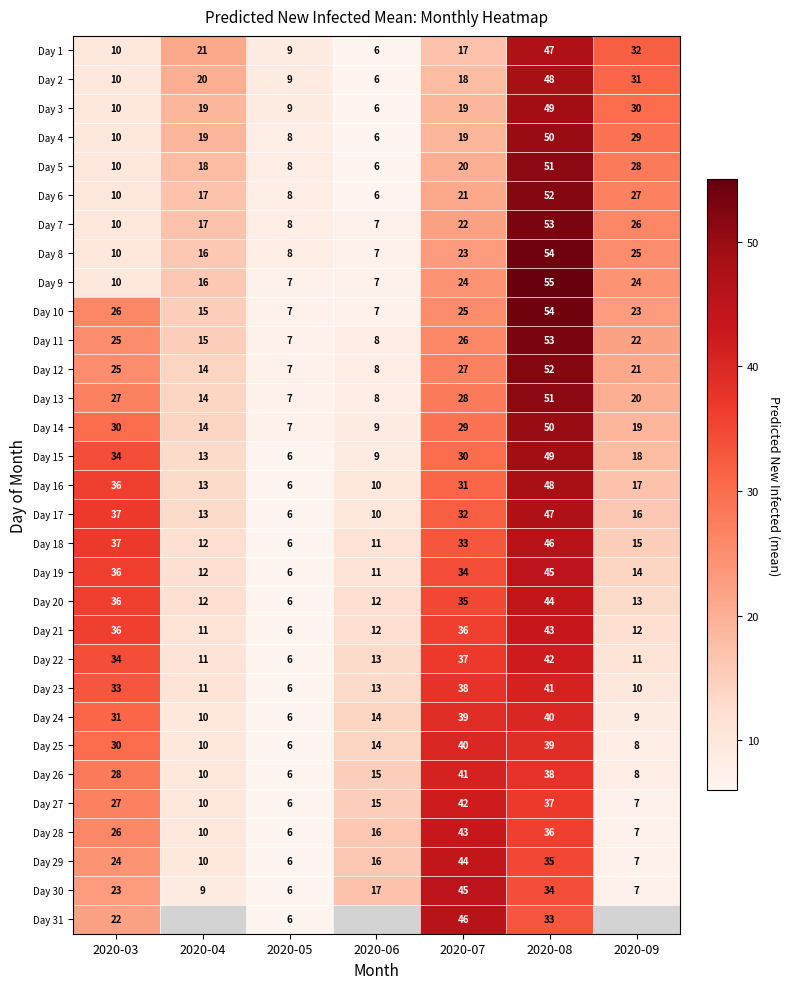

What is the difference between the maximum and minimum values in the Day 26 series?

35